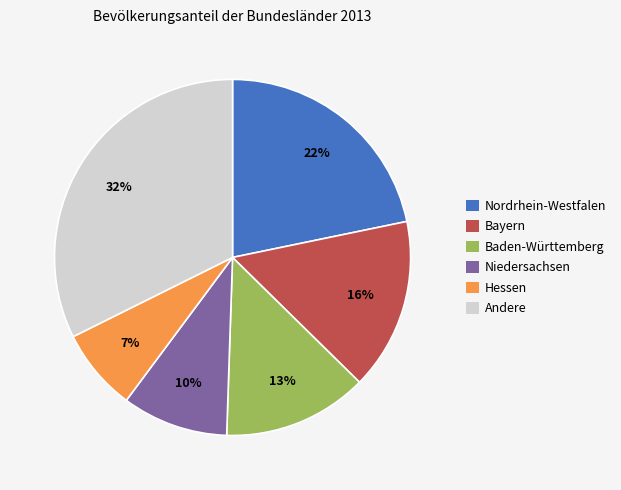

Rank the categories by value from highest to lowest.

Andere, Nordrhein-Westfalen, Bayern, Baden-Württemberg, Niedersachsen, Hessen